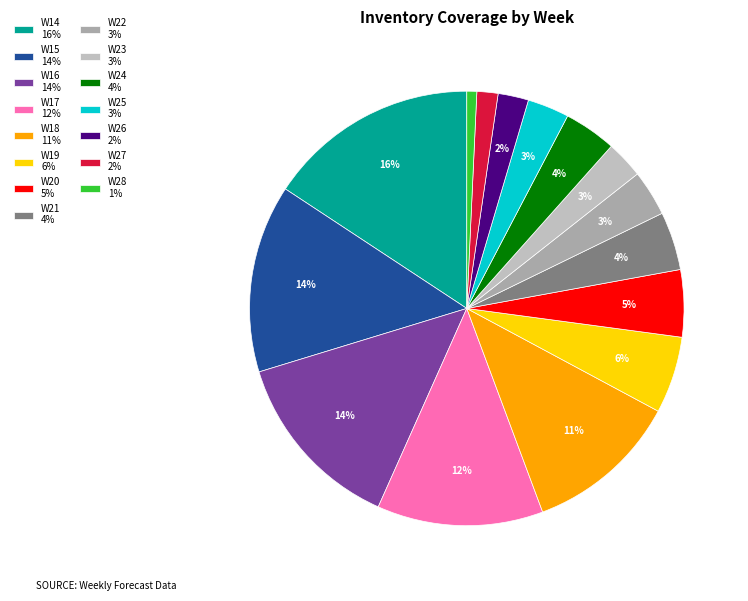

How many slices are in this pie chart?

15